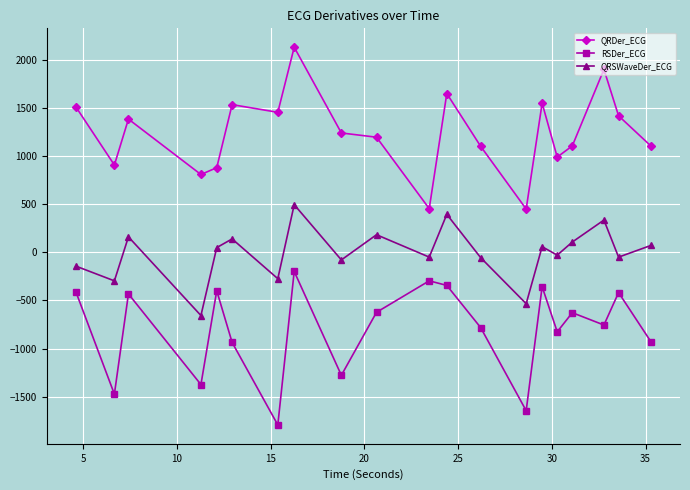

True or false: RSDer_ECG has more than 0 interior local peaks.

True